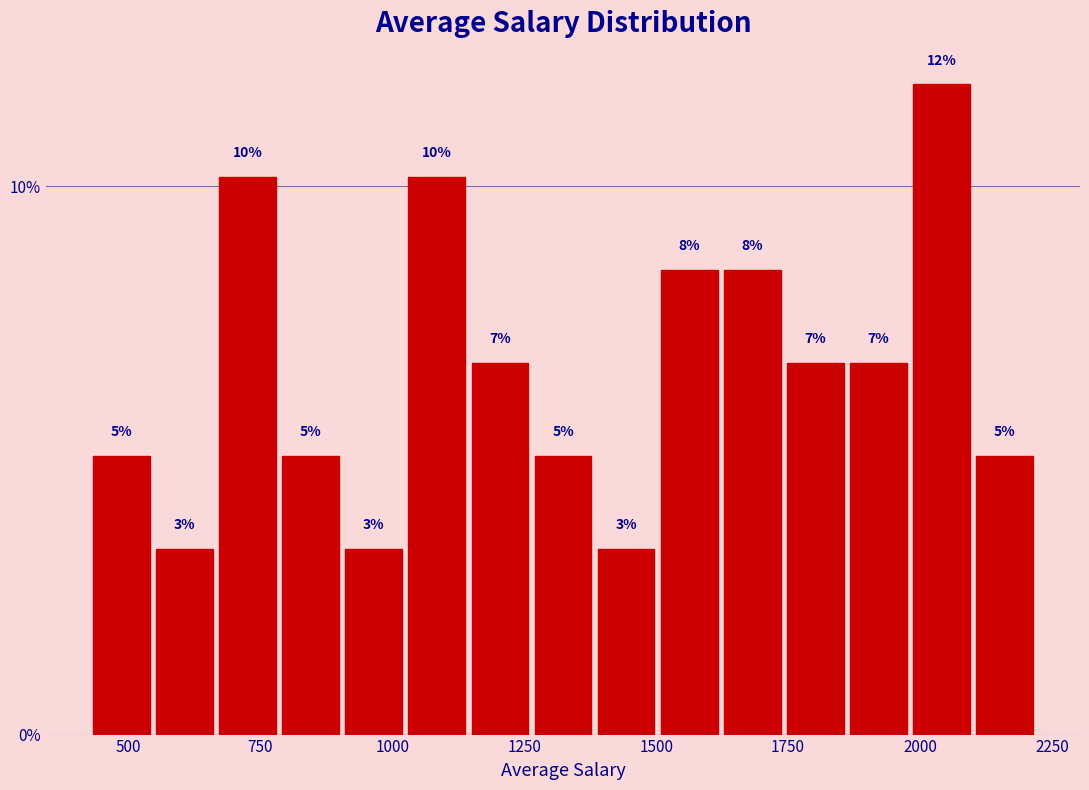

Read against the x-axis, roughly where is the centre of the tallest bar?

2050